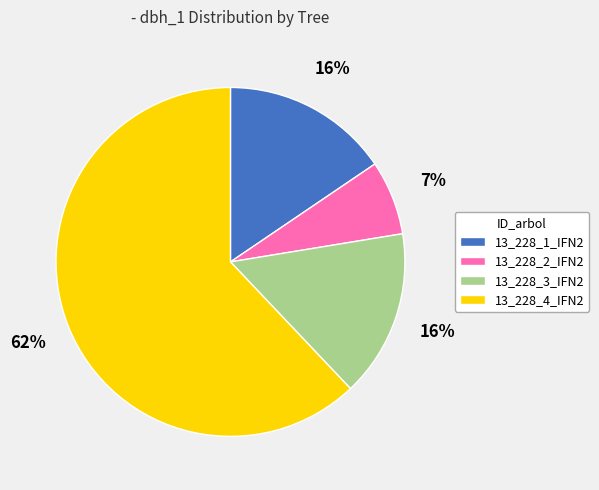

Is there any slice that represents more than half of the pie?

Yes